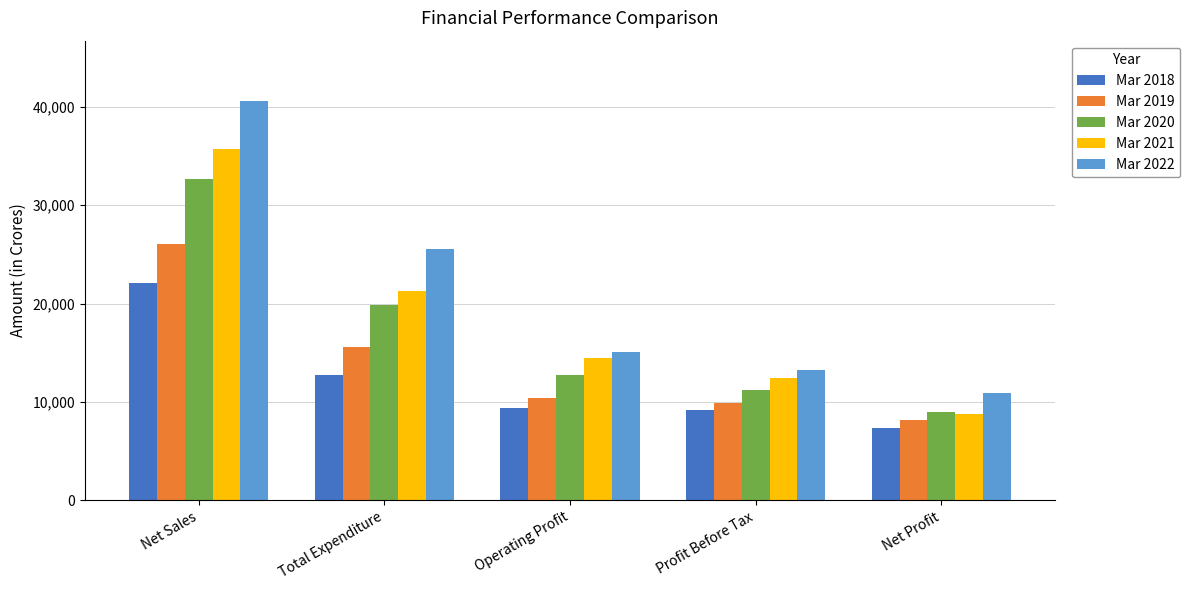

Which series has the largest total across all categories?

Mar 2022